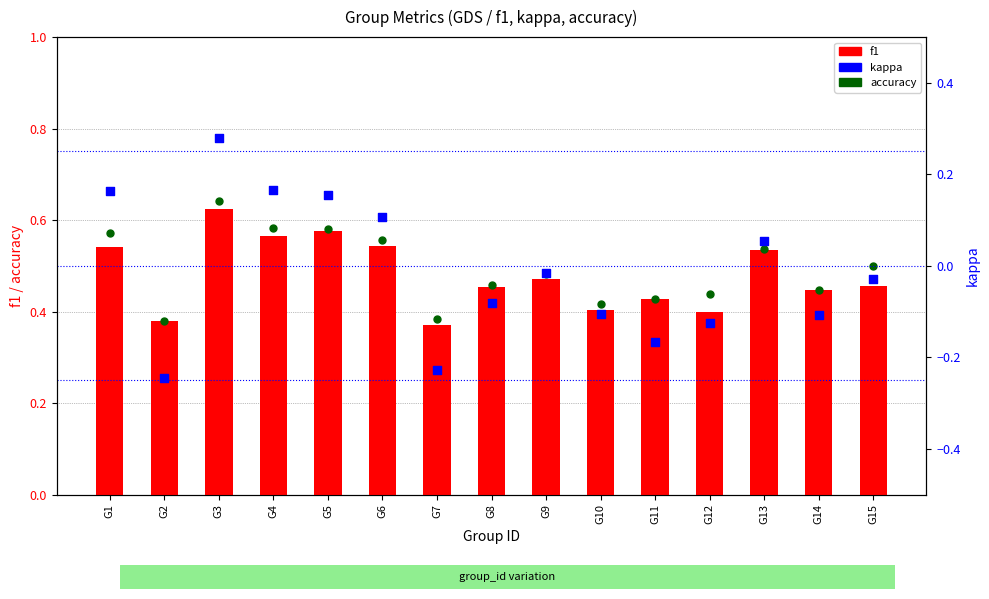

At how many categories does at least one series exceed 0?

15